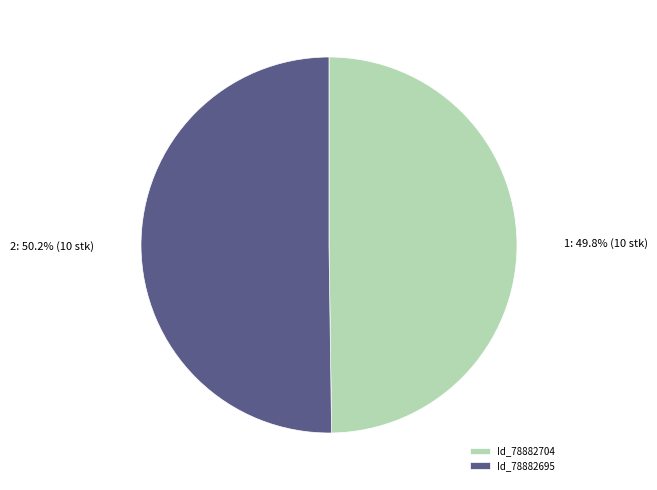

Does any single category account for the majority?

Yes